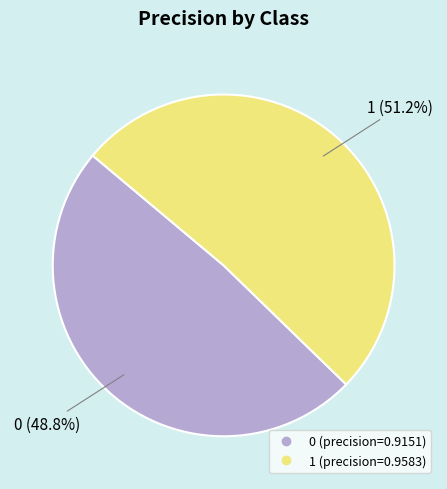

How much of the chart is everything except 0?

51.2%